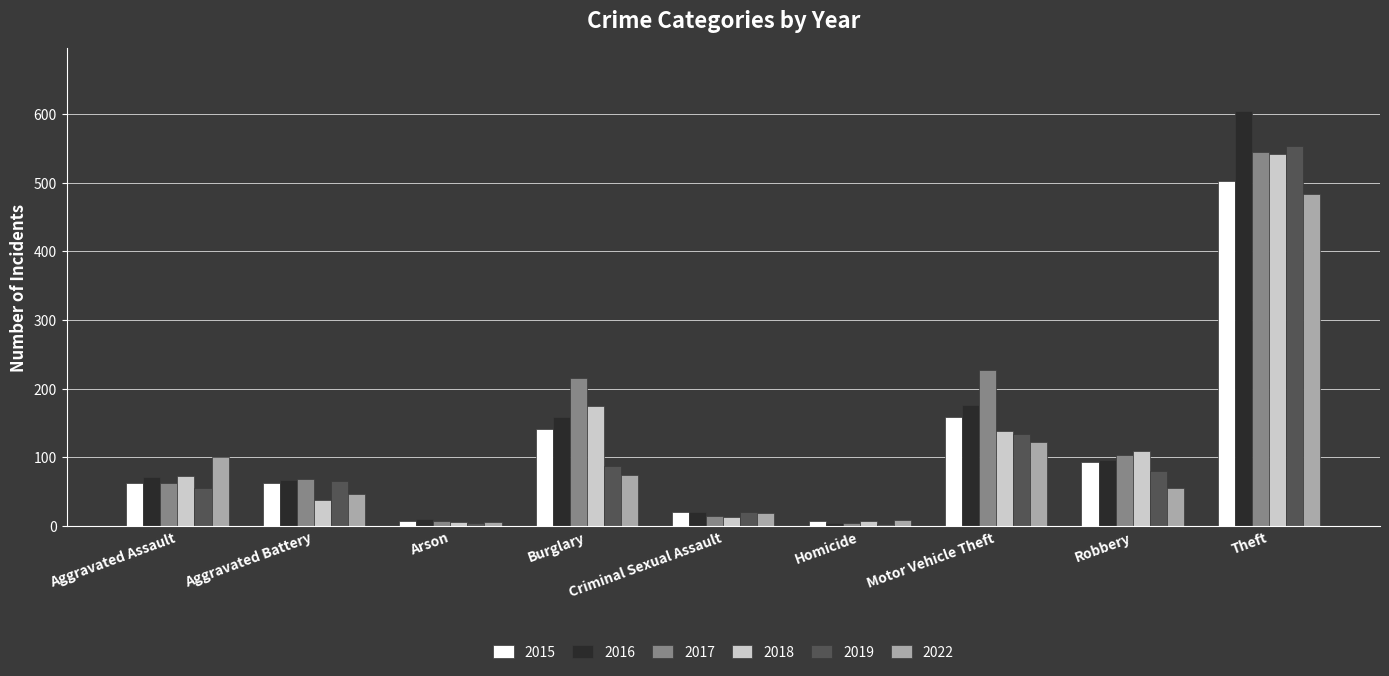

How many bars are there in total?

54